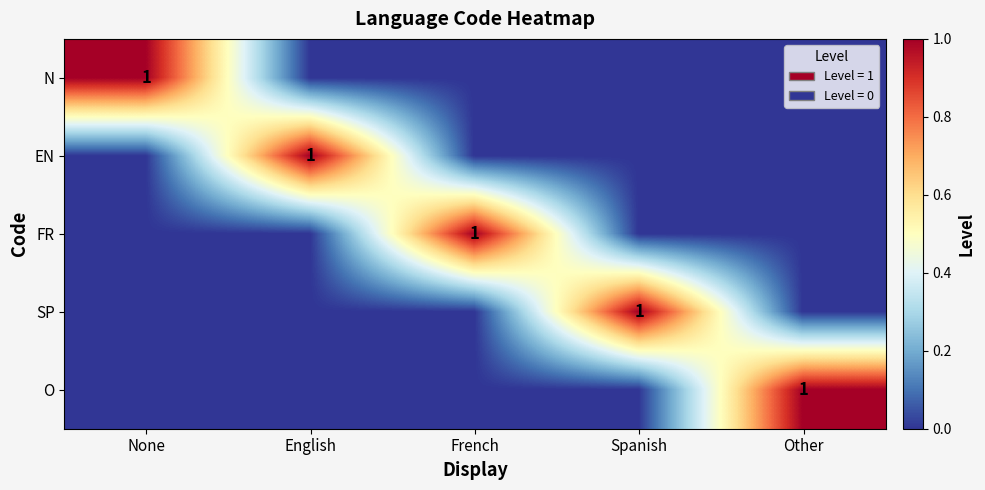

Which label corresponds to the largest value in the chart?

None